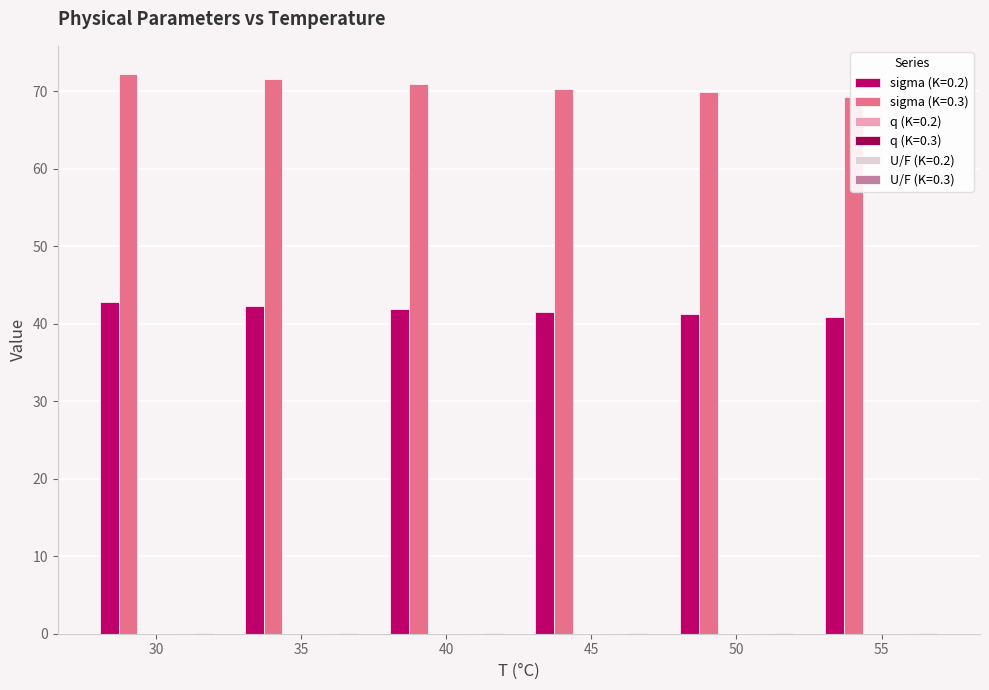

Is it true that U/F (K=0.3) equals 0.1 at 45?

True